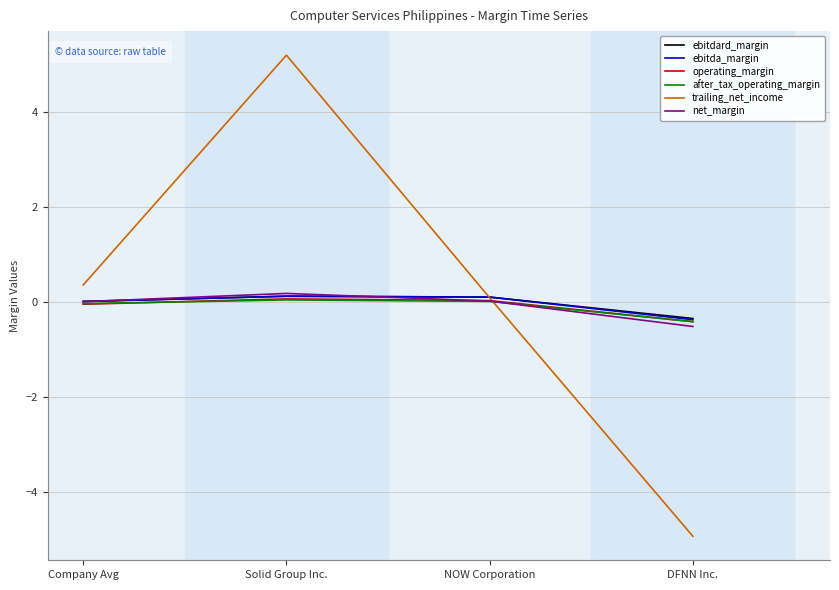

What is the total value across all series at DFNN Inc.?

-7.0